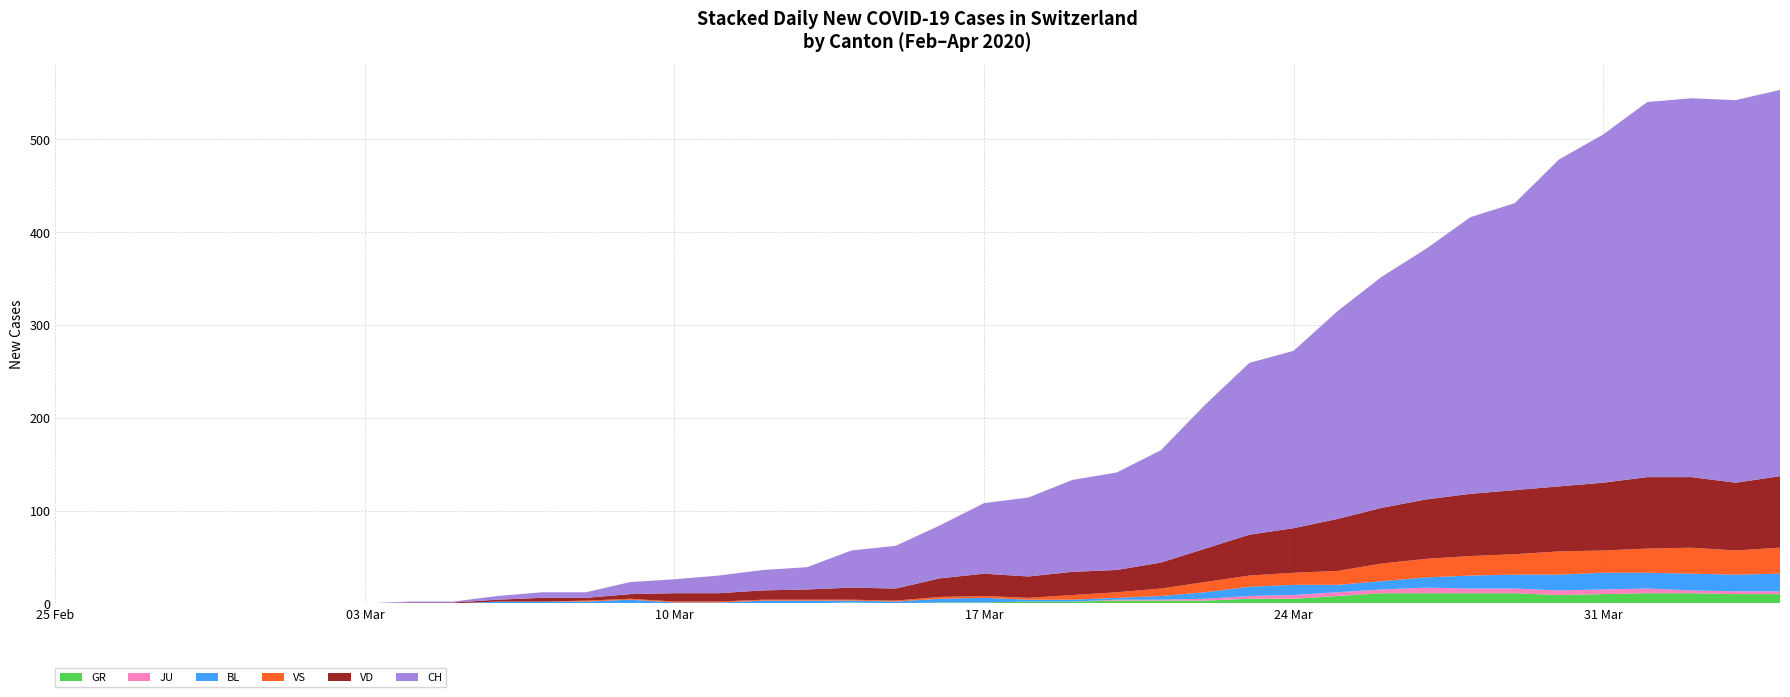

Reading left to right, list all the values displayed in this chart.

GR: 0=0	1=0	2=0	3=0	4=0	5=0	6=0	7=0	8=0	9=0	10=0	11=0	12=0	13=0	14=0	15=0	16=0	17=0	18=1	19=0	20=1	21=1	22=2	23=2	24=3	25=3	26=3	27=5	28=5	29=8	30=11	31=11	32=11	33=11	34=9	35=10	36=11	37=11	38=10	39=10
JU: 0=0	1=0	2=0	3=0	4=0	5=0	6=0	7=0	8=0	9=0	10=0	11=0	12=0	13=0	14=0	15=0	16=0	17=0	18=0	19=0	20=0	21=0	22=0	23=0	24=1	25=1	26=2	27=3	28=4	29=4	30=4	31=6	32=5	33=5	34=5	35=5	36=5	37=3	38=3	39=3
BL: 0=0	1=0	2=0	3=0	4=0	5=0	6=0	7=0	8=0	9=0	10=2	11=2	12=2	13=4	14=1	15=1	16=3	17=3	18=2	19=2	20=4	21=5	22=2	23=2	24=2	25=4	26=7	27=10	28=11	29=8	30=9	31=11	32=14	33=15	34=17	35=18	36=17	37=18	38=18	39=19
VS: 0=0	1=0	2=0	3=0	4=0	5=0	6=0	7=0	8=0	9=0	10=0	11=0	12=1	13=1	14=1	15=1	16=1	17=1	18=1	19=1	20=2	21=2	22=2	23=5	24=6	25=8	26=11	27=12	28=13	29=15	30=19	31=20	32=21	33=22	34=25	35=24	36=26	37=28	38=26	39=28
VD: 0=0	1=0	2=0	3=0	4=0	5=0	6=0	7=0	8=1	9=1	10=2	11=4	12=3	13=5	14=9	15=9	16=10	17=11	18=13	19=13	20=20	21=24	22=23	23=25	24=24	25=28	26=36	27=44	28=48	29=56	30=60	31=64	32=67	33=69	34=70	35=73	36=77	37=76	38=73	39=77
CH: 0=0	1=0	2=0	3=0	4=0	5=0	6=0	7=0	8=1	9=1	10=4	11=6	12=6	13=13	14=15	15=19	16=22	17=24	18=40	19=46	20=57	21=76	22=85	23=99	24=105	25=121	26=155	27=185	28=191	29=224	30=249	31=270	32=298	33=309	34=352	35=375	36=404	37=408	38=412	39=416